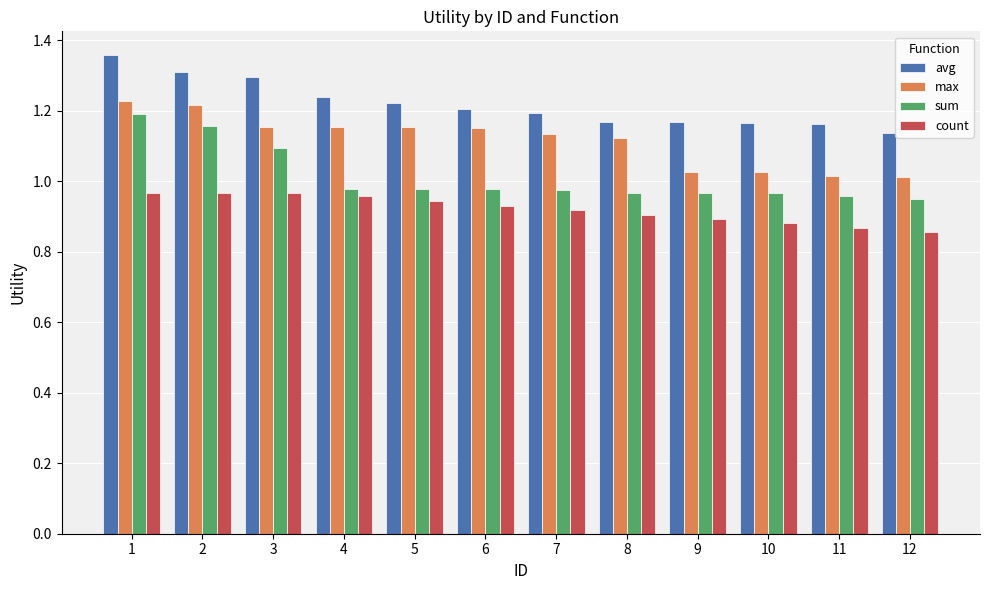

Which series has the largest total across all categories?

avg